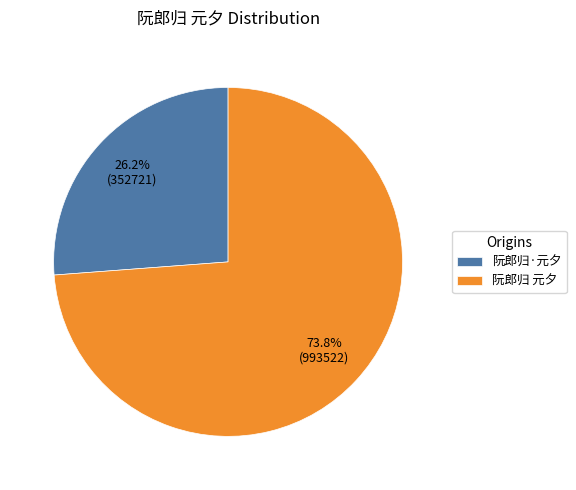

Which category has the biggest portion of the pie?

阮郎归 元夕